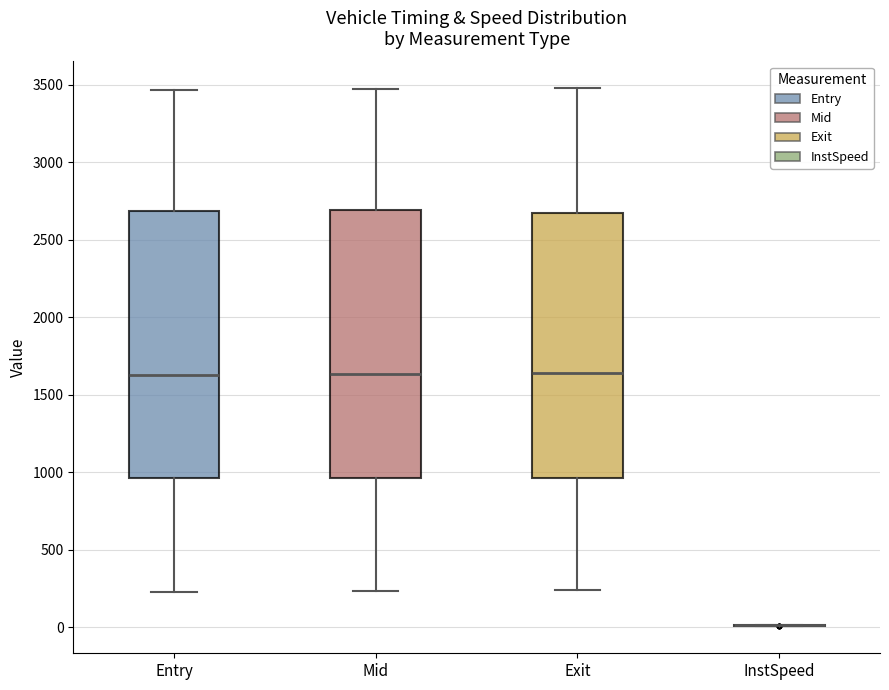

Reading left to right, read every box against the y-axis: the position of its median line, the range the box covers, and the ends of its whiskers. The values are not printed on the chart, so give them approximately, as read against the axis.

Entry: median 1650, box 950 to 2700, whiskers 250 to 3450
Mid: median 1650, box 950 to 2700, whiskers 250 to 3450
Exit: median 1650, box 950 to 2650, whiskers 250 to 3500
InstSpeed: box collapsed to a line at 0, whiskers 0 to 0